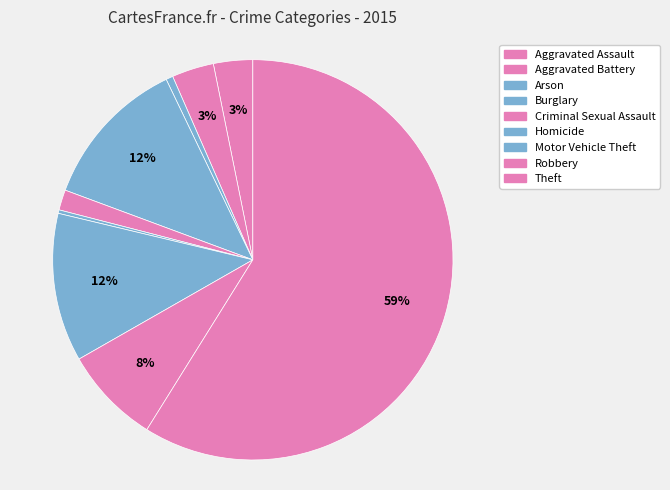

Does Theft represent more than half of the total?

Yes